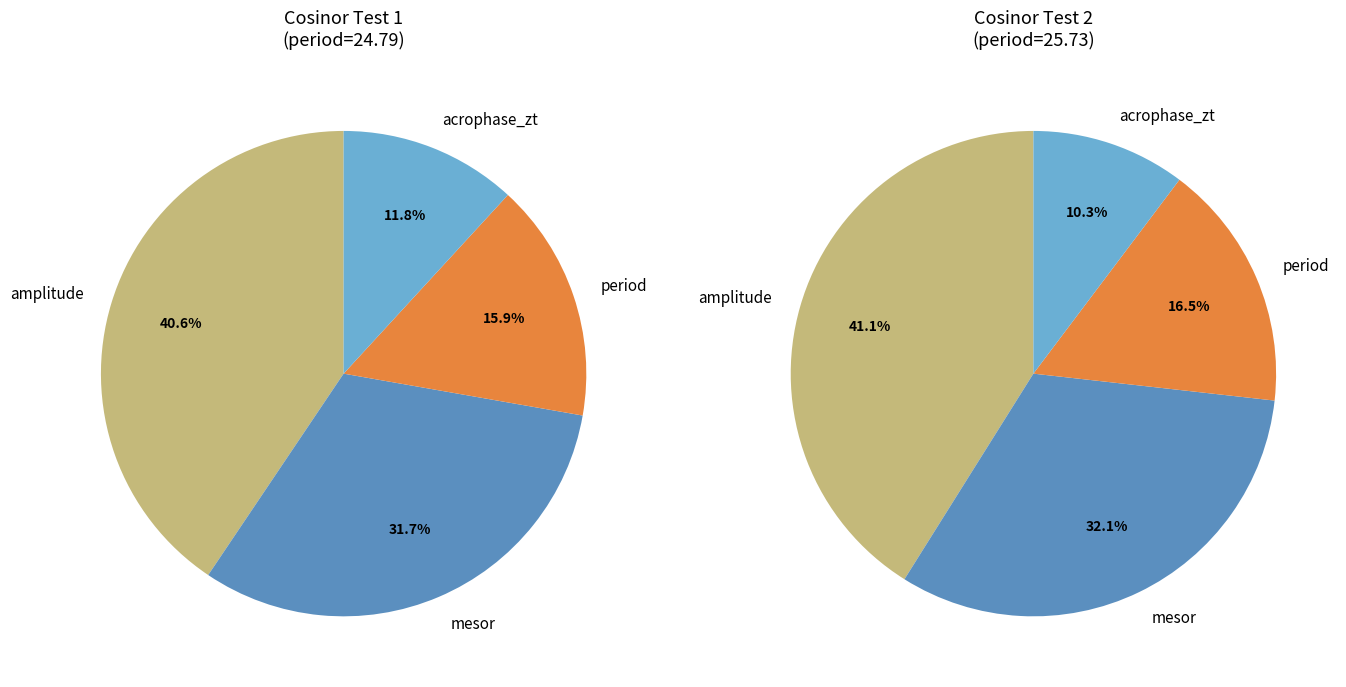

What portion of the pie excludes Test 1?

66.7%